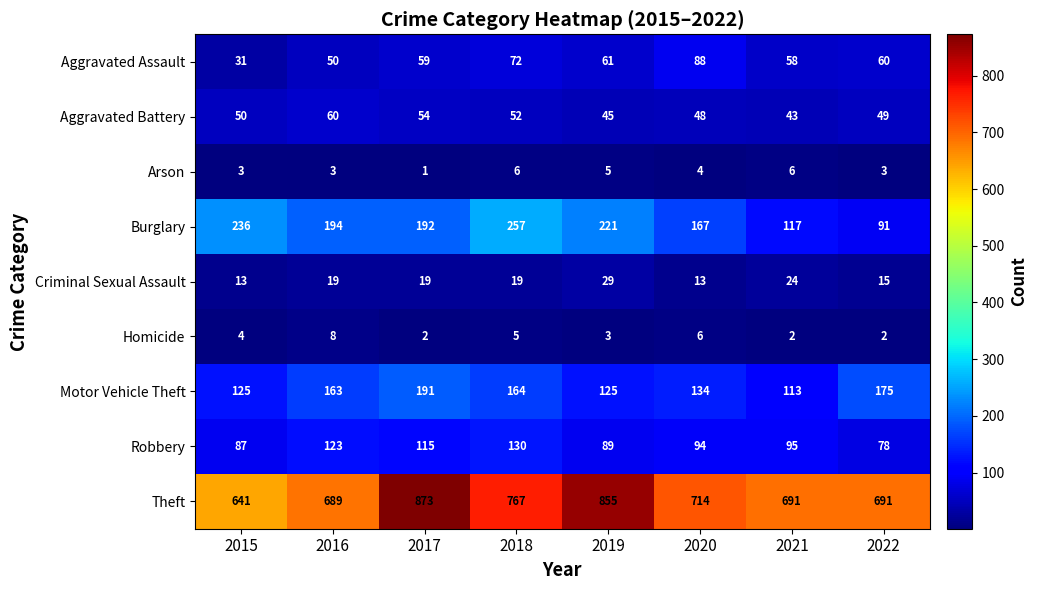

Which category has the lowest value across all series?

2017